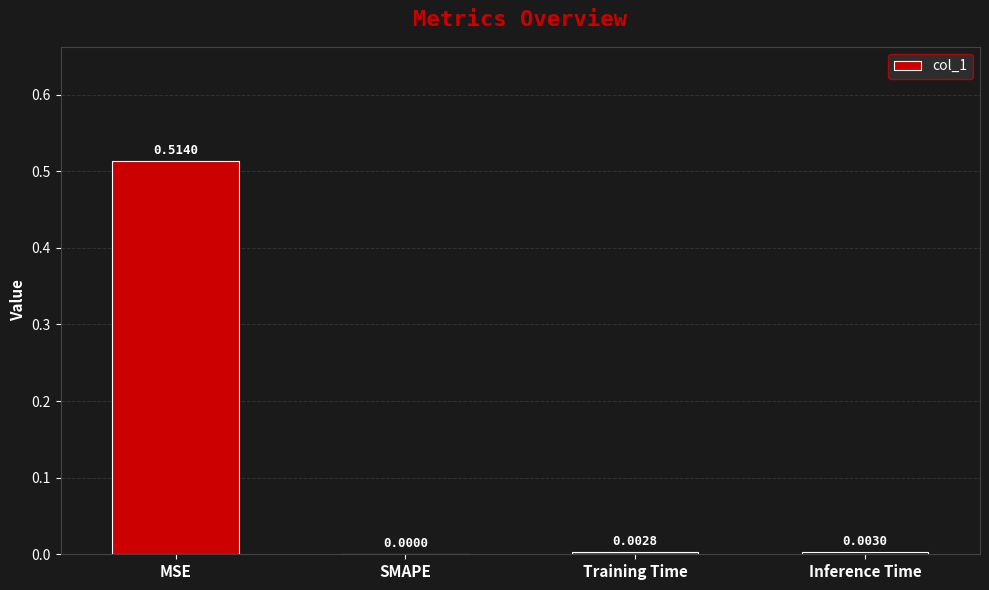

At which category does the chart reach its peak across all series?

MSE